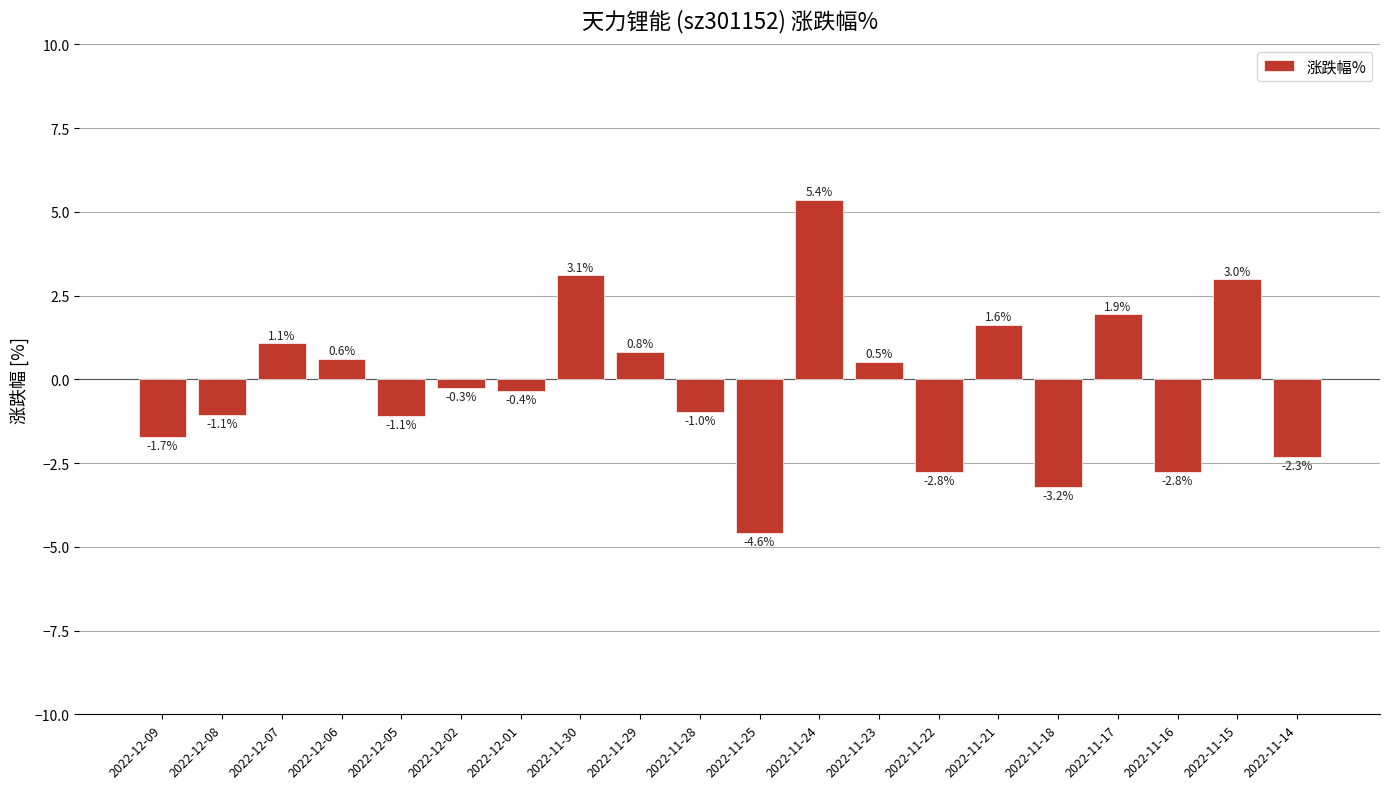

What is the maximum value shown in the chart?

5.4